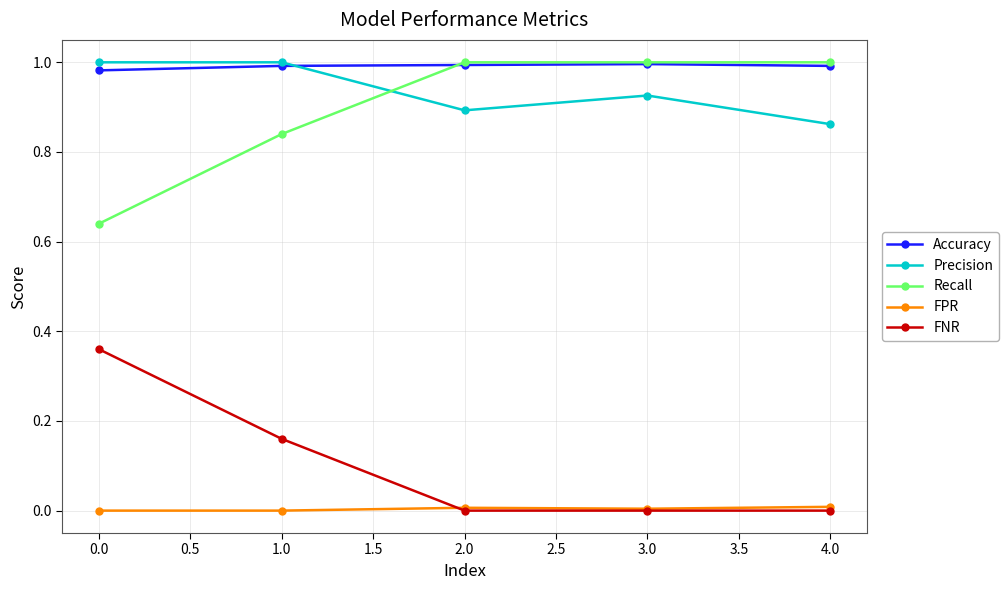

How many Recall values are between 0 and 1?

5